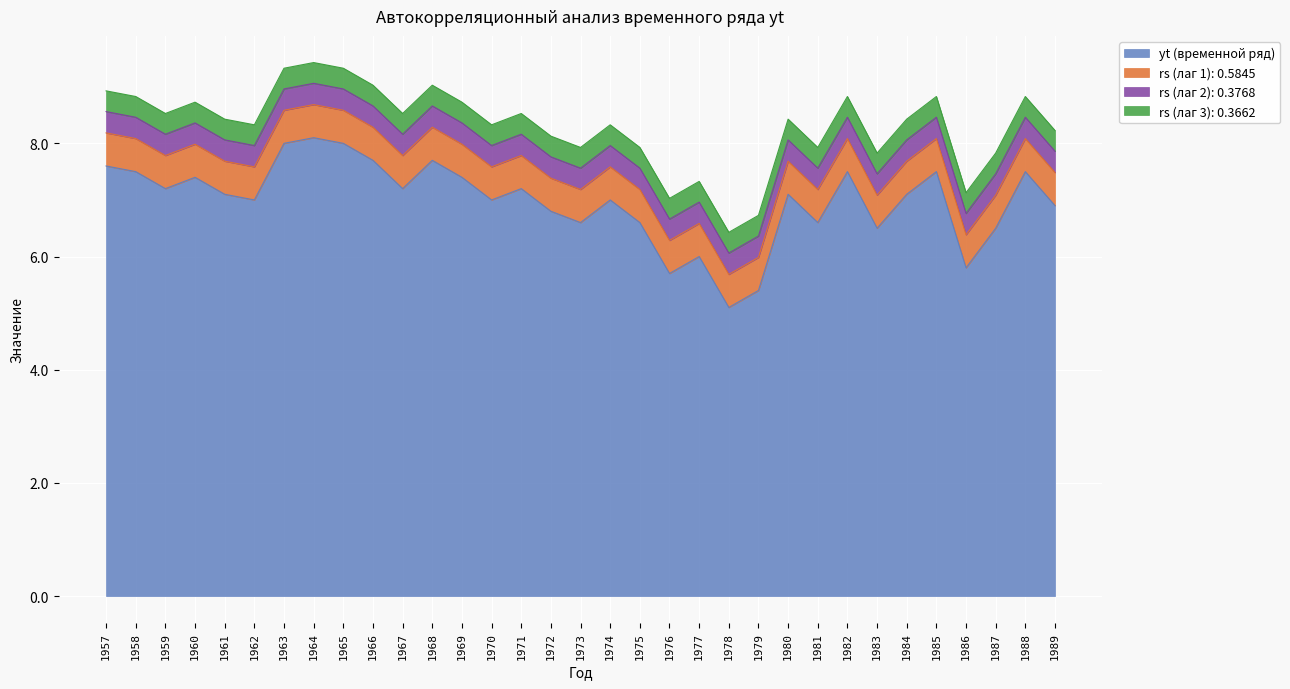

The value of rs_lag3 at 1962 is 0.4. True or false?

True